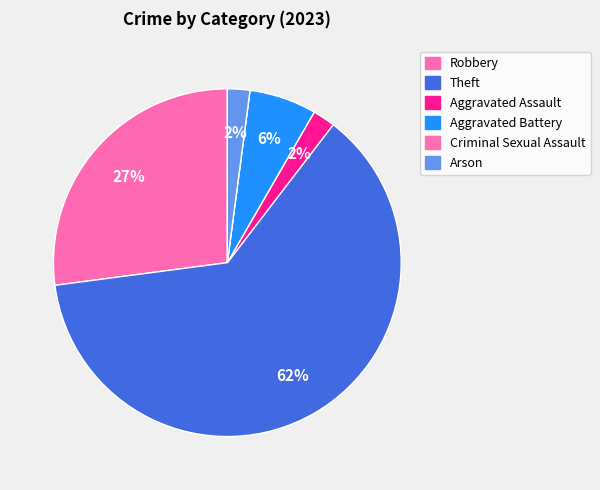

How many segments does this pie chart have?

6